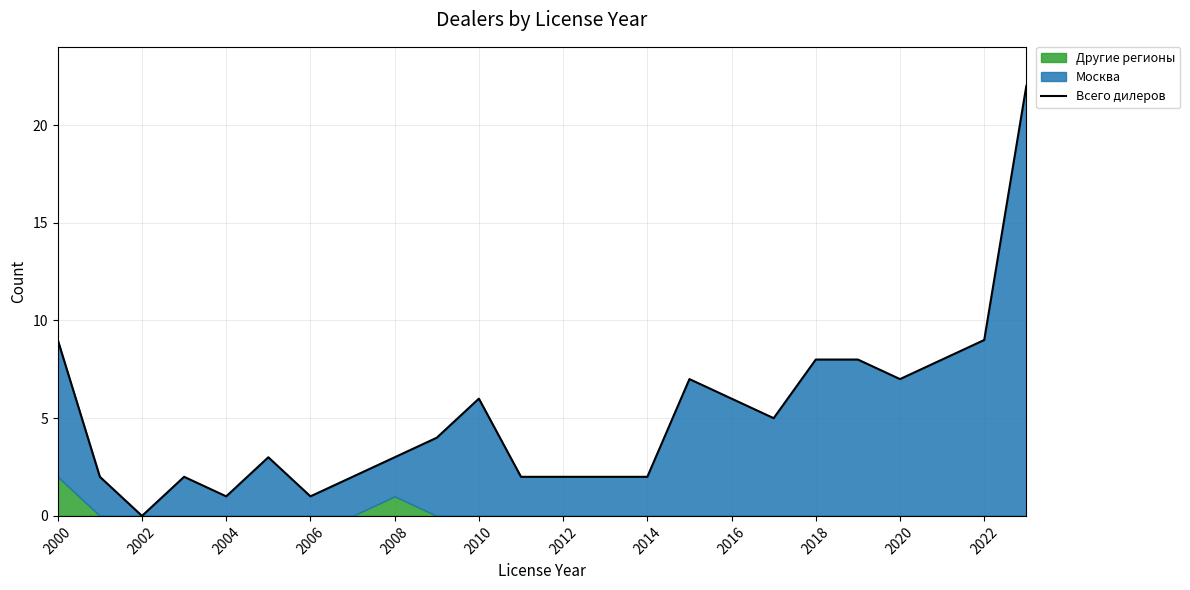

What is the maximum value shown in the chart?

22